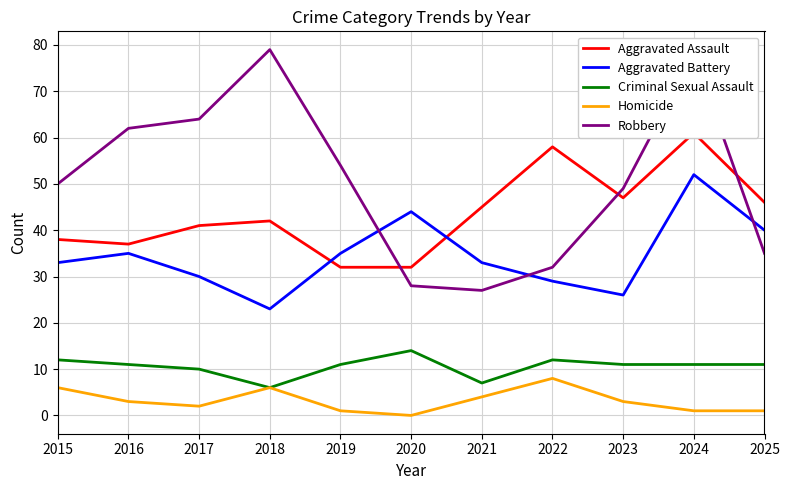

Reading right to left, what are all the values shown in this chart?

Aggravated Assault: 46	61	47	58	45	32	32	42	41	37	38
Aggravated Battery: 40	52	26	29	33	44	35	23	30	35	33
Criminal Sexual Assault: 11	11	11	12	7	14	11	6	10	11	12
Homicide: 1	1	3	8	4	0	1	6	2	3	6
Robbery: 35	78	49	32	27	28	54	79	64	62	50